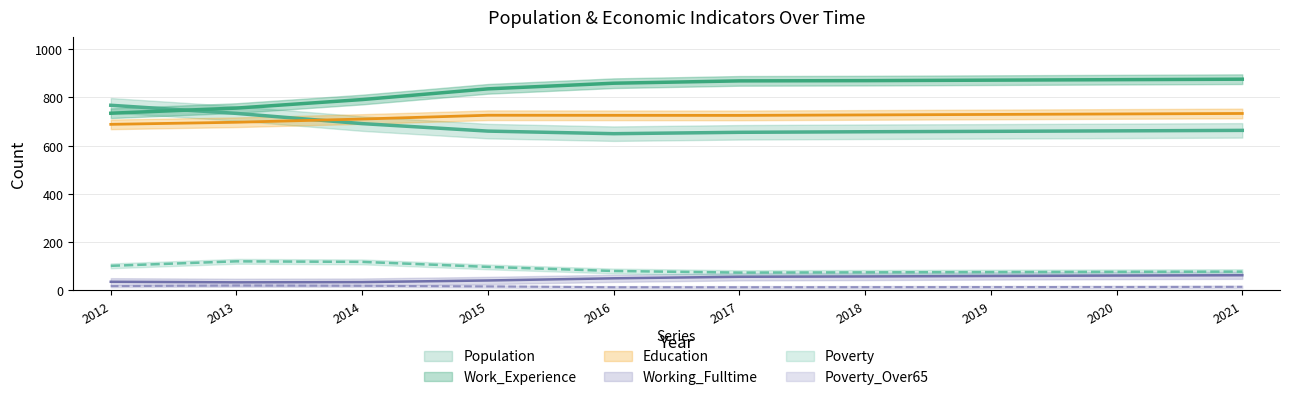

In Population, how many points are lower than both neighbors (excluding endpoints)?

1